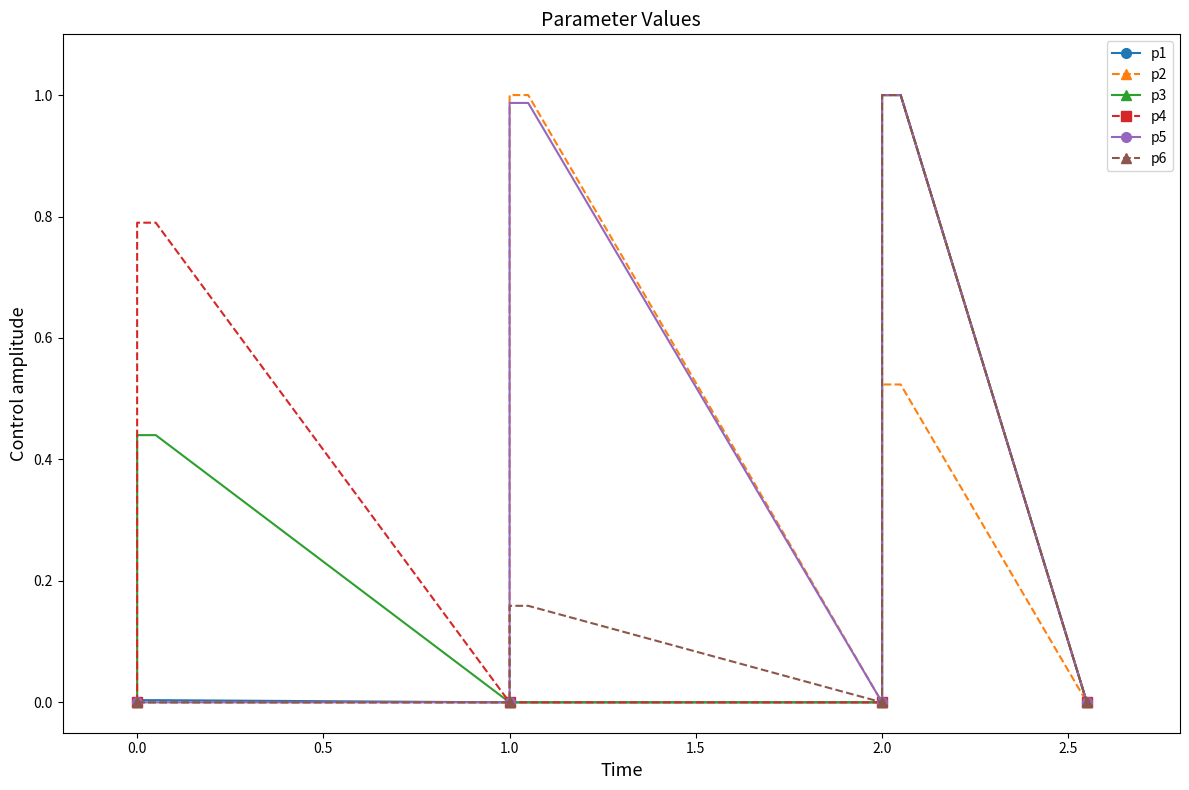

Rank the series at 1.0 from lowest to highest value.

p1, p2, p3, p4, p5, p6